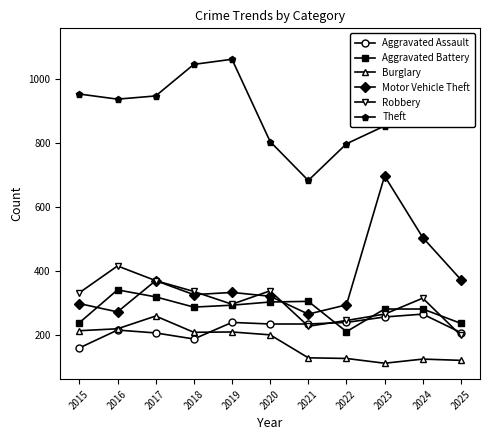

Which series has the widest spread of values?

Motor Vehicle Theft